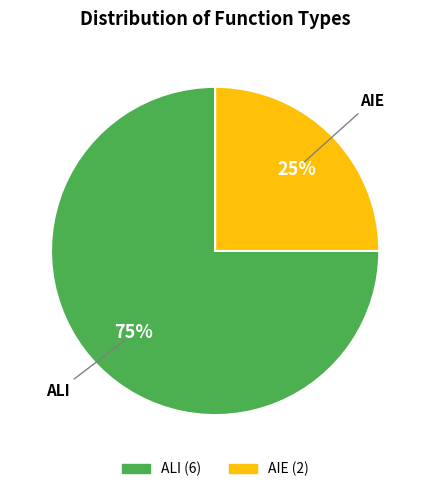

What is the ratio of the value at ALI to the value at AIE?

3.0